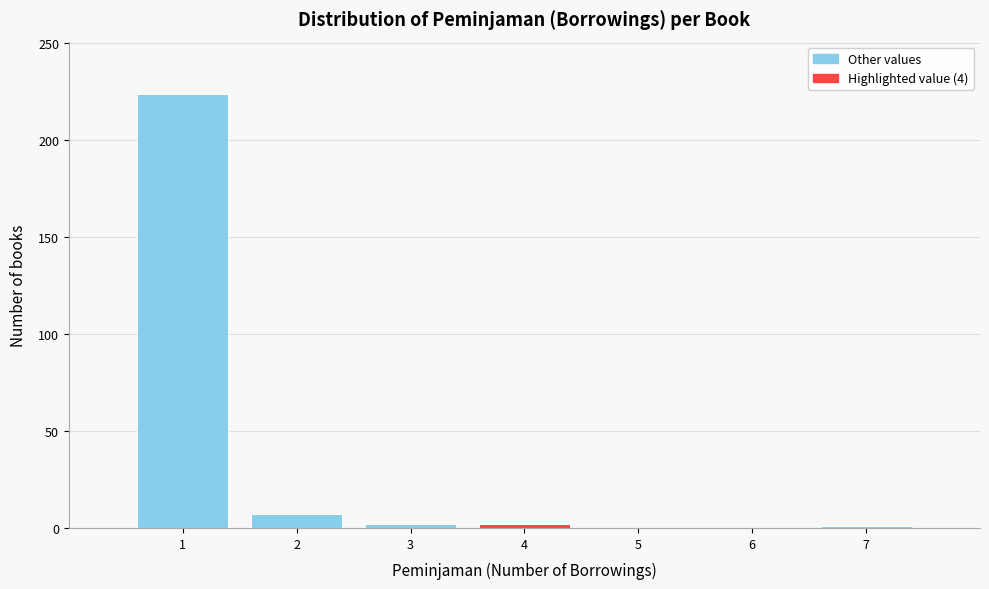

Reading left to right, transcribe this chart: for each bar, give the range it covers on the x-axis and its height. The values are not printed on the chart, so give them approximately, as read against the axis.

0.5 to 1.5: 225
1.5 to 2.5: 5
2.5 to 3.5: under 5
3.5 to 4.5: under 5
4.5 to 5.5: 0
5.5 to 6.5: 0
6.5 to 7.5: under 5